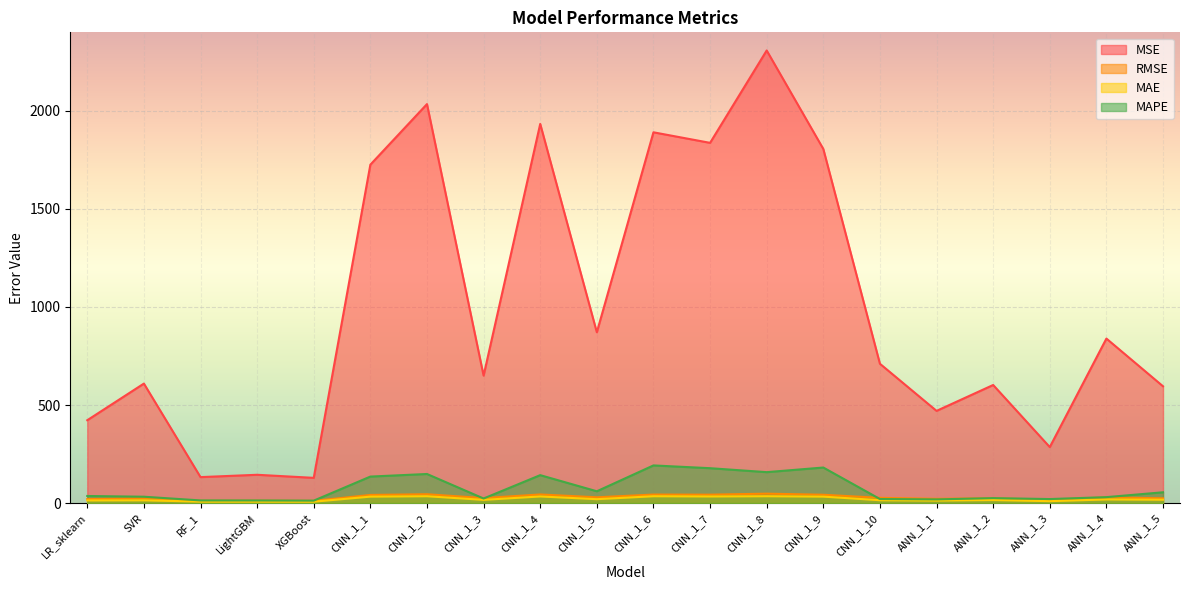

What is the label of the 10th point from the right?

CNN_1_6